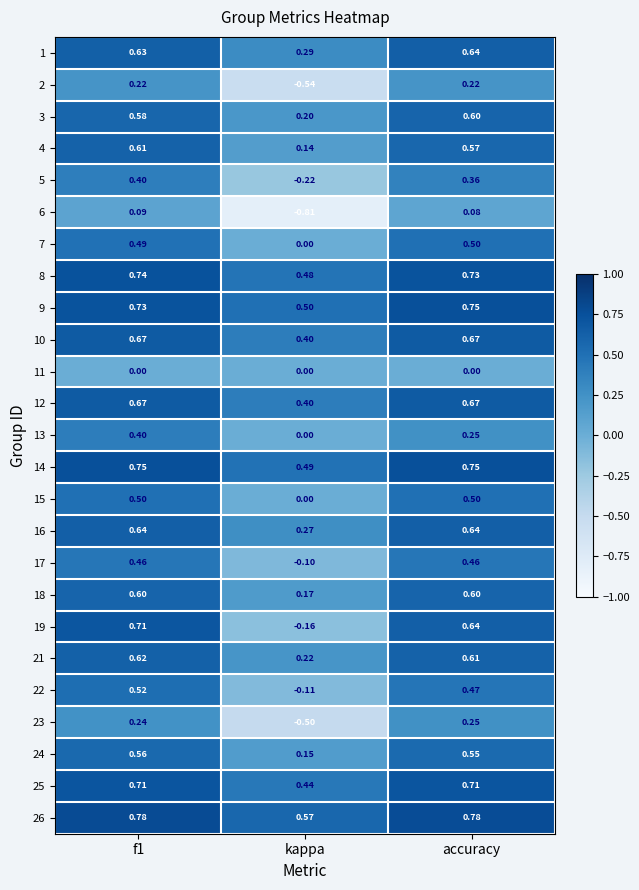

At which label does 24 reach its minimum?

kappa